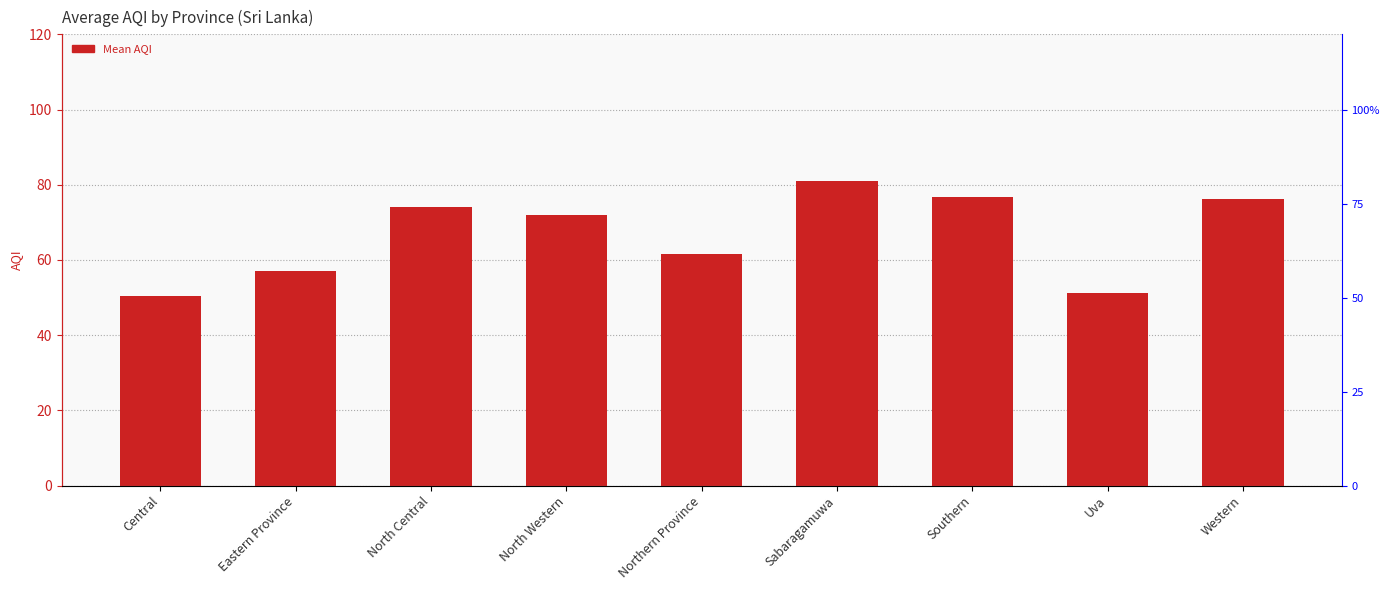

List the labels in order of value, largest first.

Sabaragamuwa, Southern, Western, North Central, North Western, Northern Province, Eastern Province, Uva, Central